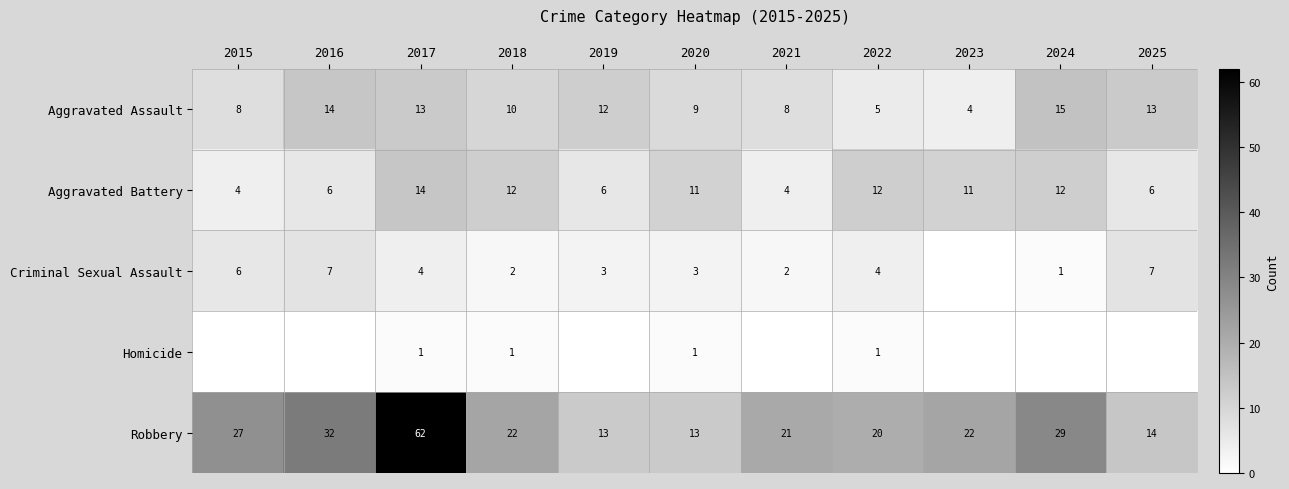

What is the difference between the Aggravated Battery values at 2025 and 2022?

6